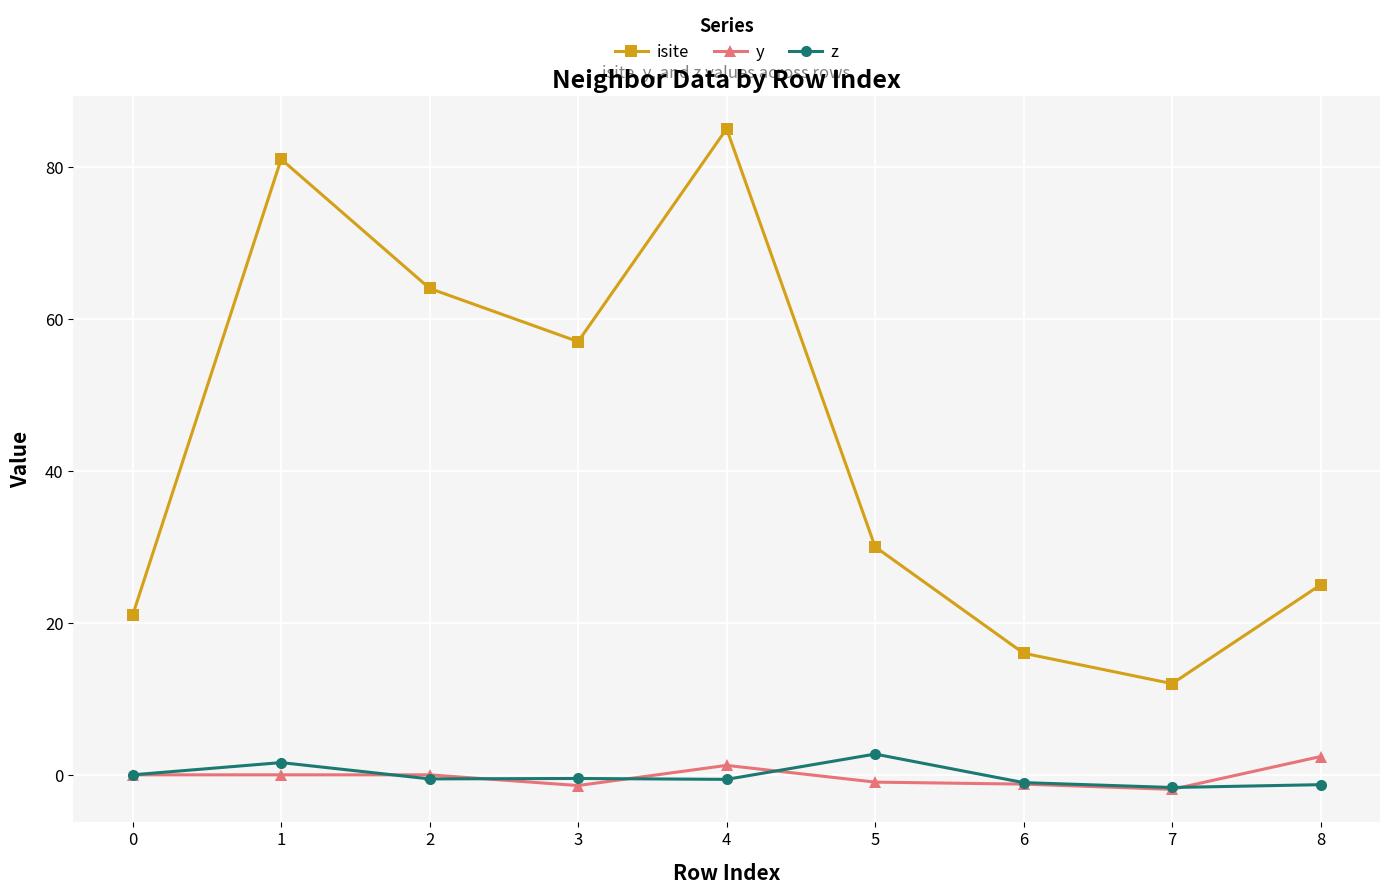

Count the number of data series in this chart.

3